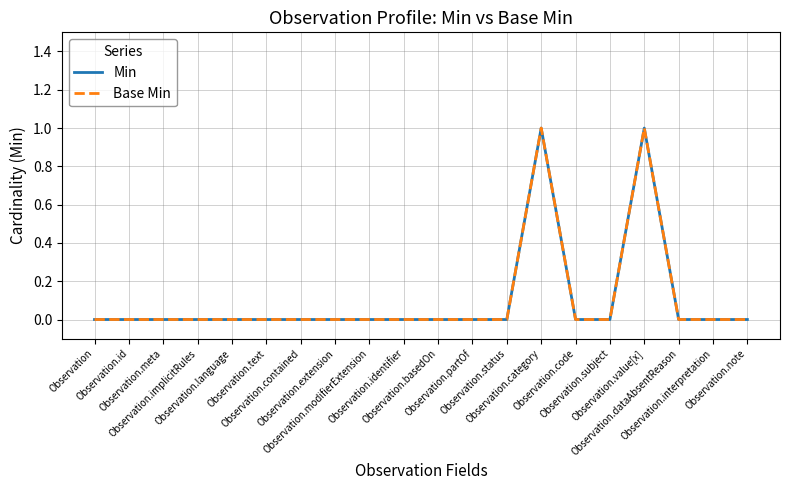

Does the chart display data point markers on the line(s)?

No